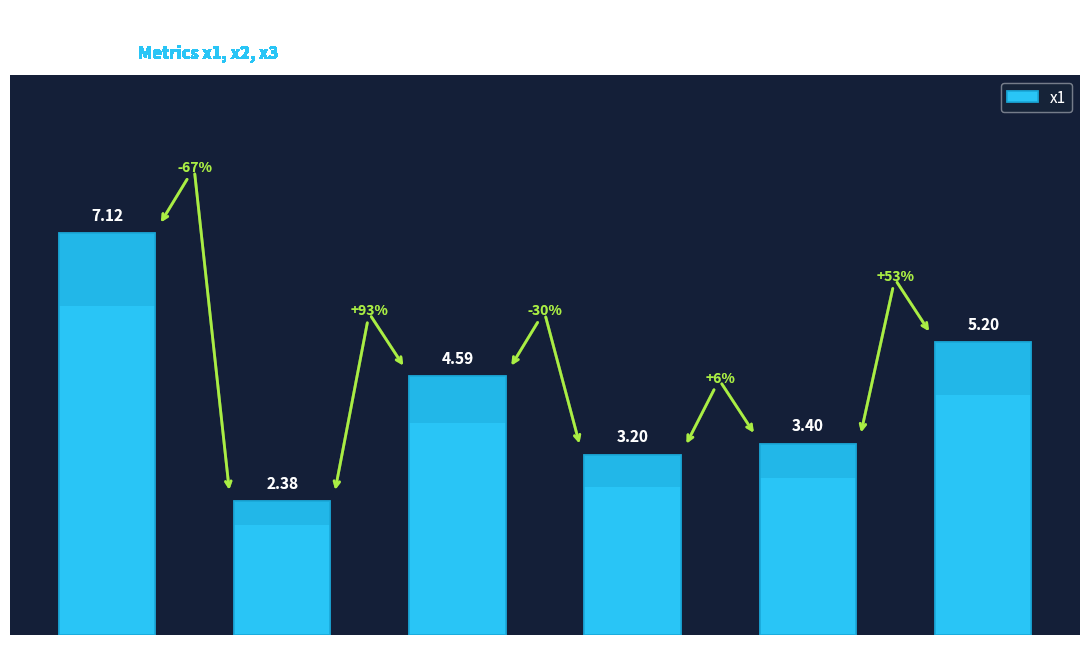

List the labels in order of value, largest first.

FC = 0, FC = 5, FC = 2, FC = 4, FC = 3, FC = 1